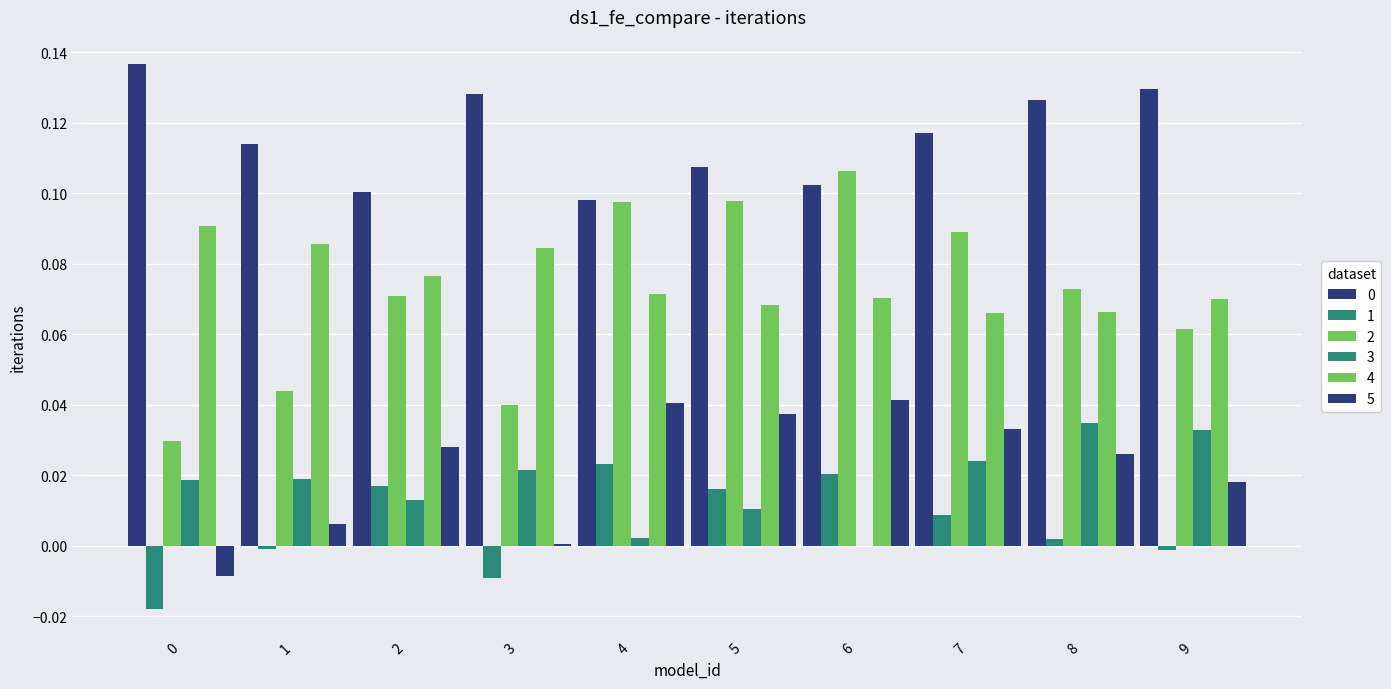

Reading right to left, list all the values displayed in this chart.

0: 0.1	0.1	0.1	0.1	0.1	0.1	0.1	0.1	0.1	0.1
1: -0.0	0.0	0.0	0.0	0.0	0.0	-0.0	0.0	-0.0	-0.0
2: 0.1	0.1	0.1	0.1	0.1	0.1	0.0	0.1	0.0	0.0
3: 0.0	0.0	0.0	-0.0	0.0	0.0	0.0	0.0	0.0	0.0
4: 0.1	0.1	0.1	0.1	0.1	0.1	0.1	0.1	0.1	0.1
5: 0.0	0.0	0.0	0.0	0.0	0.0	0.0	0.0	0.0	-0.0